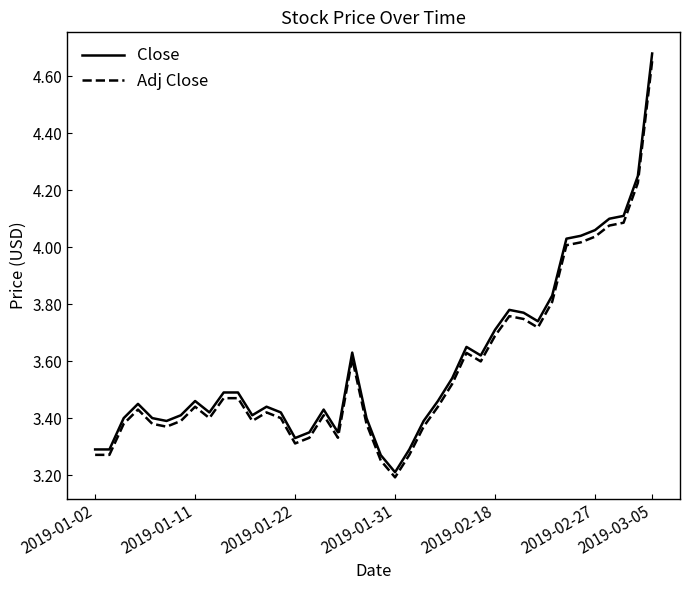

True or false: Adj Close and Close cross at least once.

False